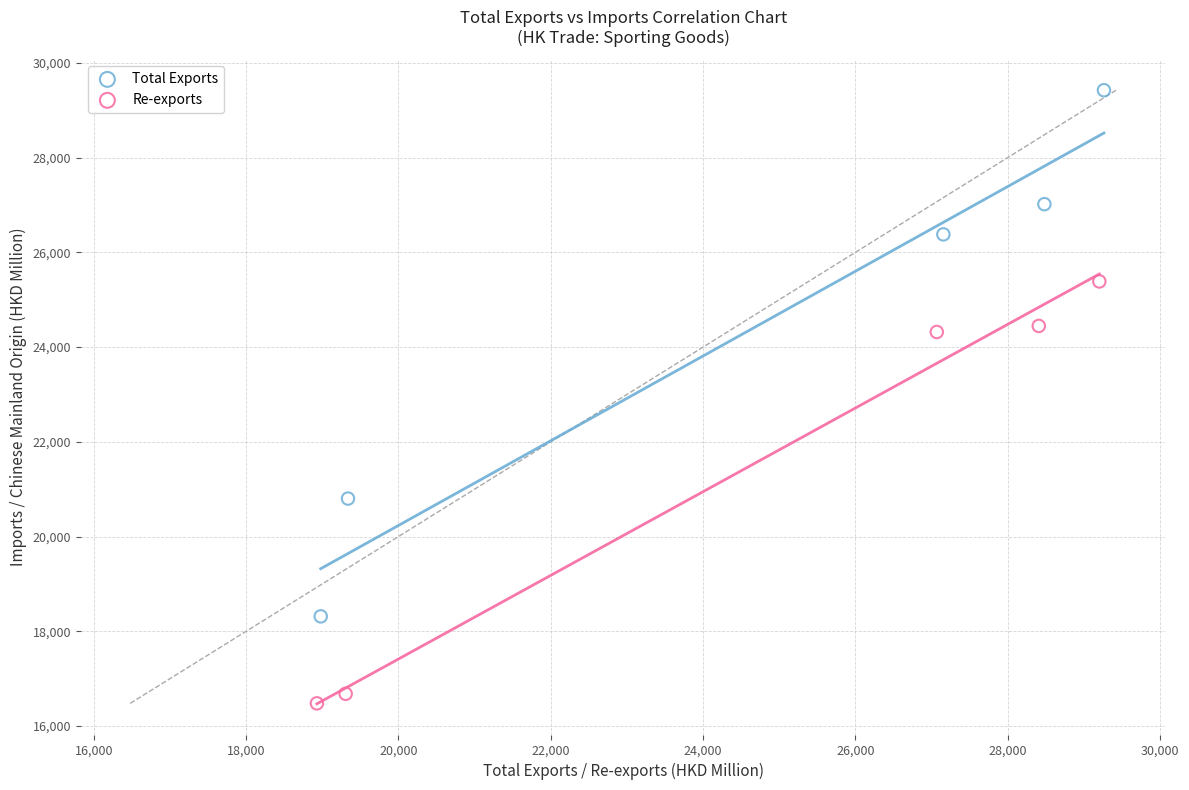

Which series has the widest spread of Y values?

Total Exports